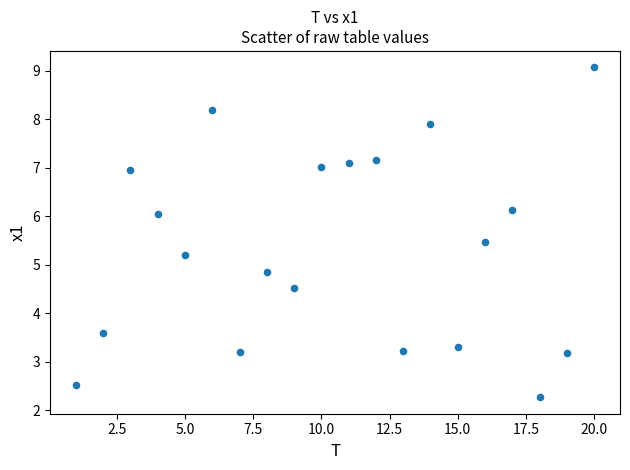

What is the range of X values (max minus min)?

19.0